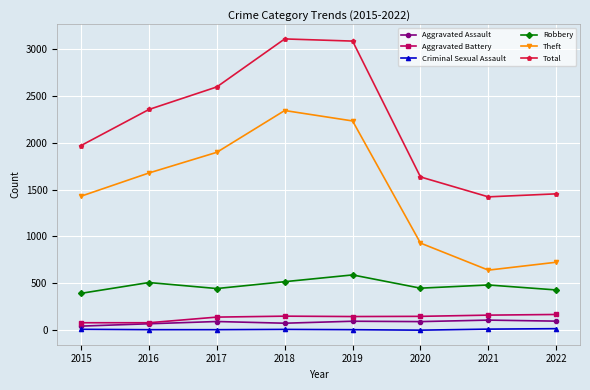

Where does the Aggravated Battery series first go above 150?

2018